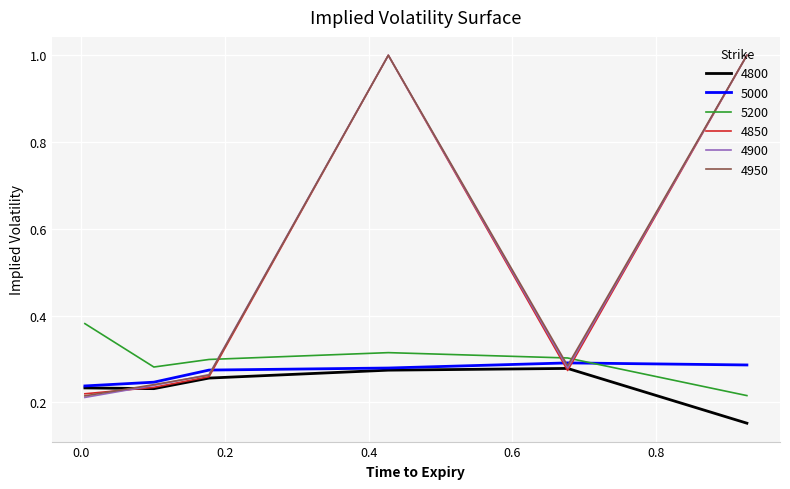

How many lines are shown in the chart?

6